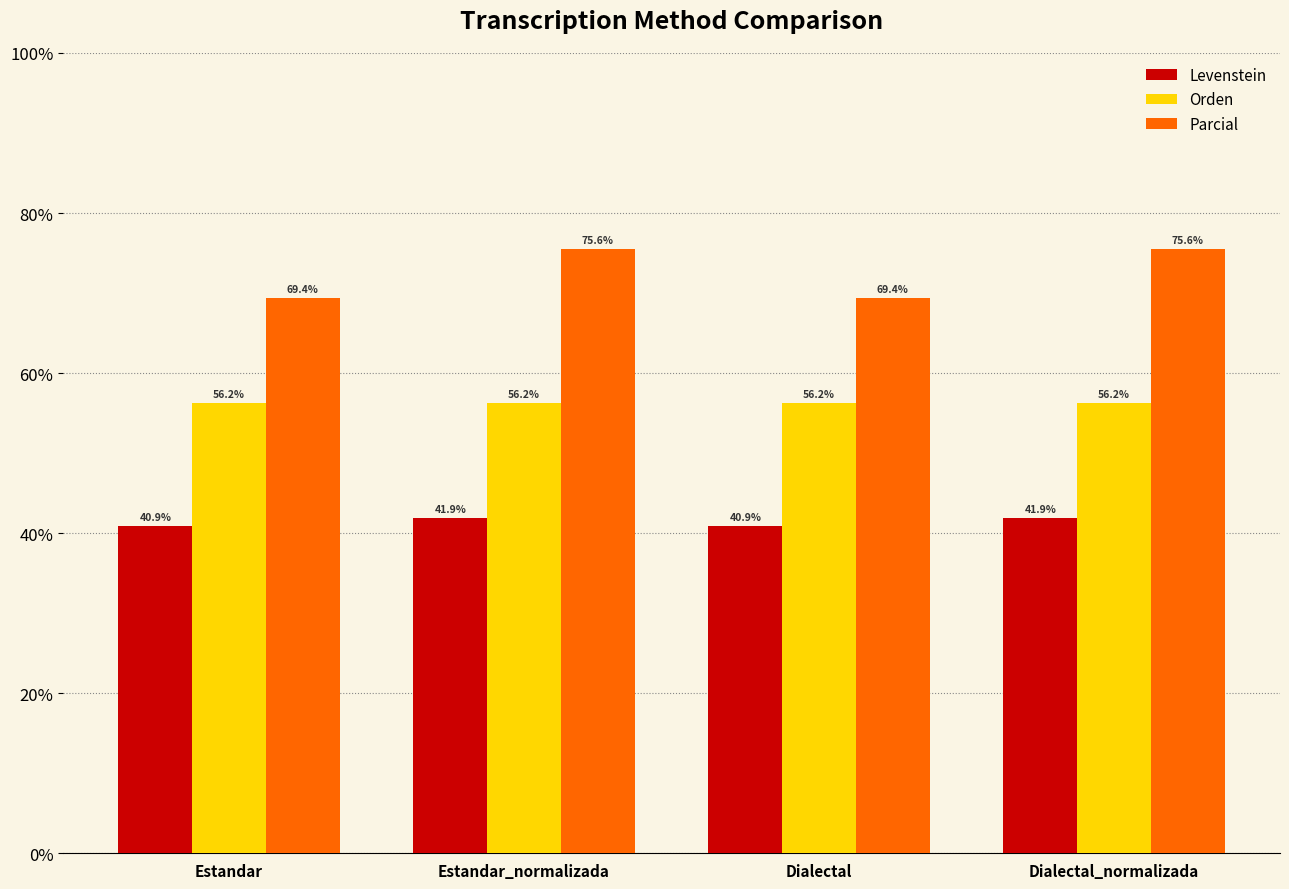

What is the spread (max minus min) of values at Dialectal_normalizada?

33.7